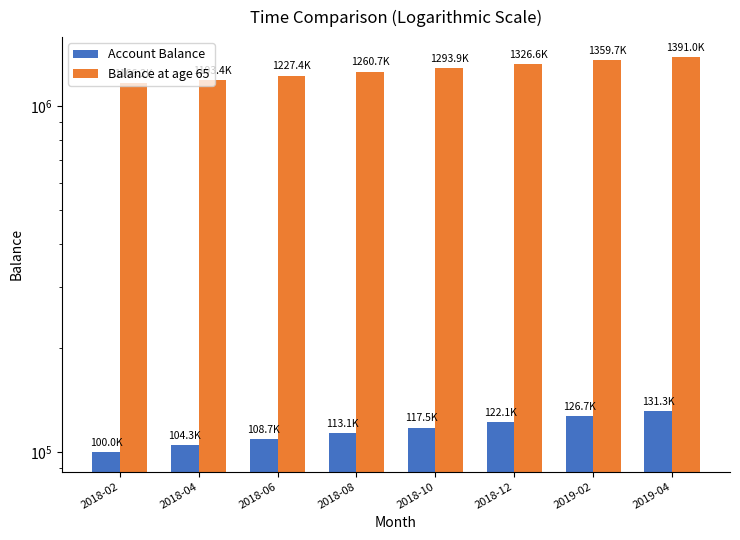

How many groups of bars are there?

8